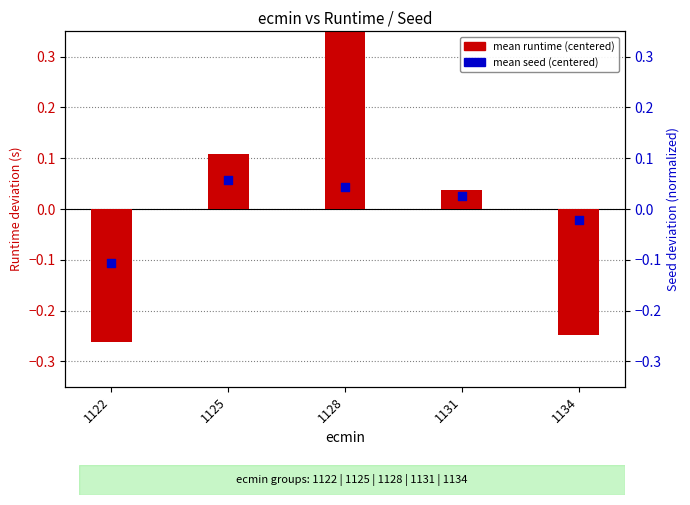

At which category is the sum across all series the highest?

1128